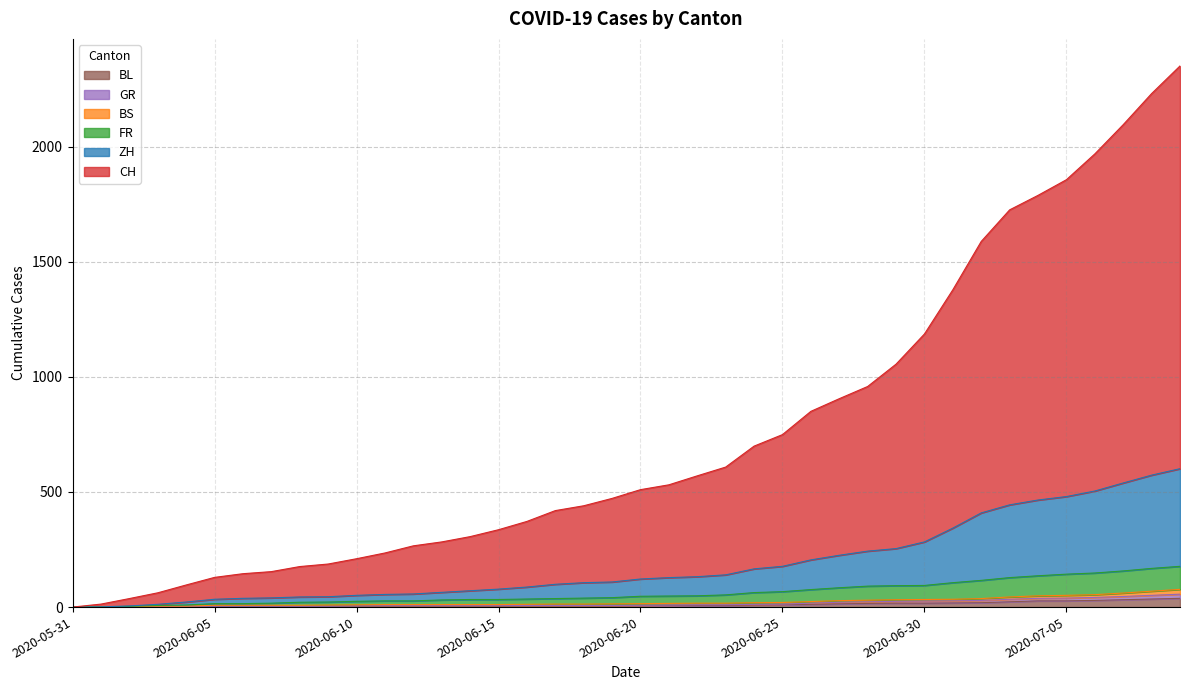

What position from the right is 2020-06-12?

28